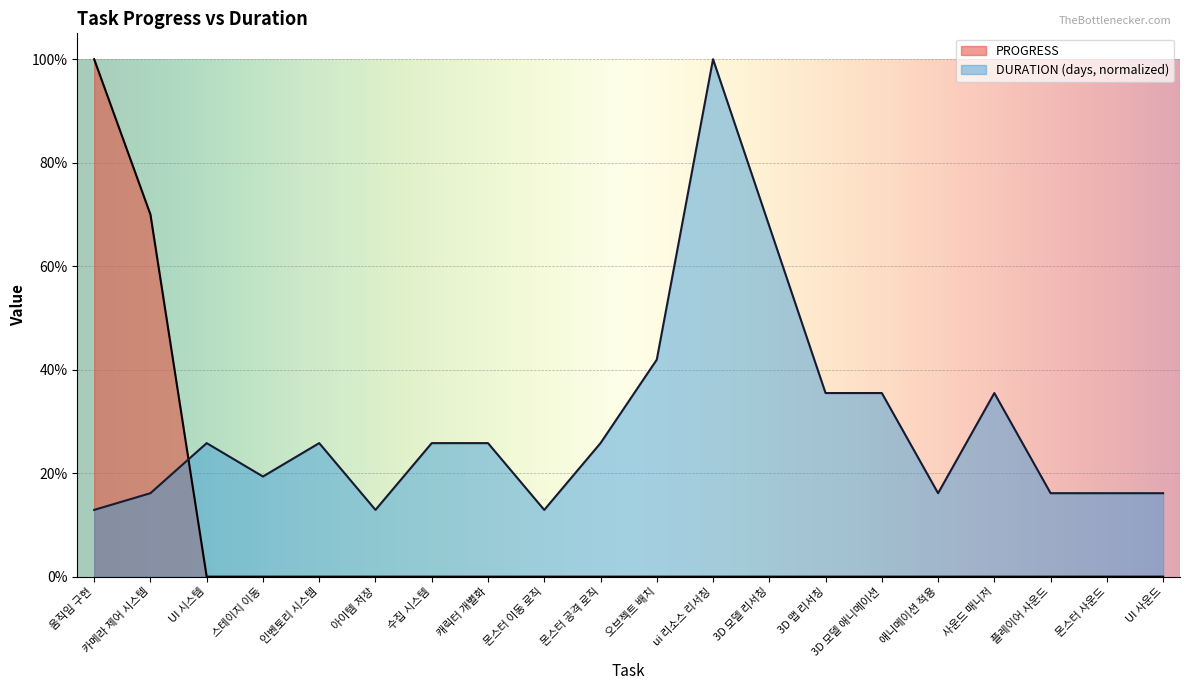

What is the sum of all DURATION (days) values?

5.8